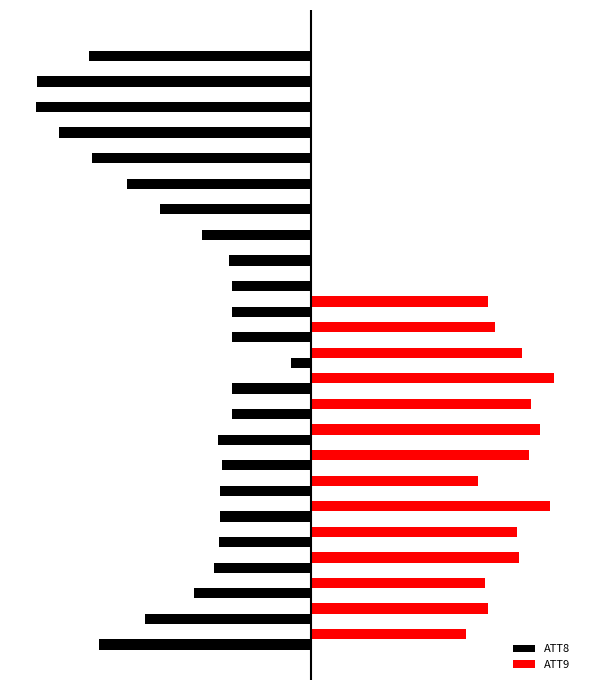

What is the difference between the second highest and second lowest values in the ATT8 series?

20000